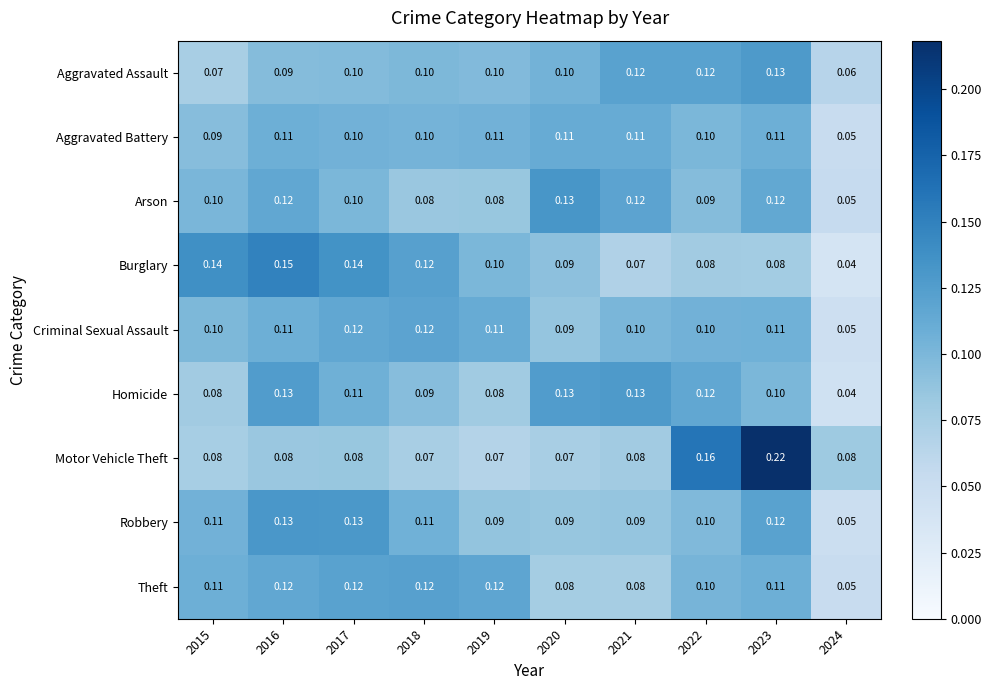

Is the value of Theft at 2024 greater than the value of Burglary at 2024?

Yes